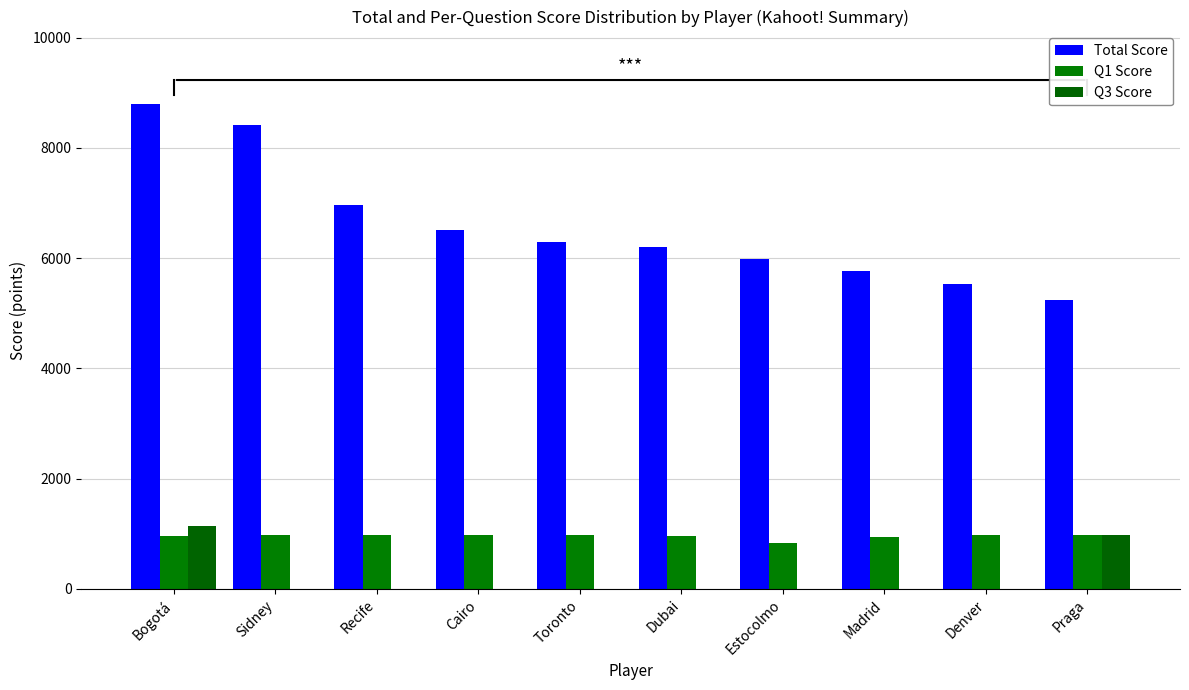

What is the sum of all Q1 Score values?

9565